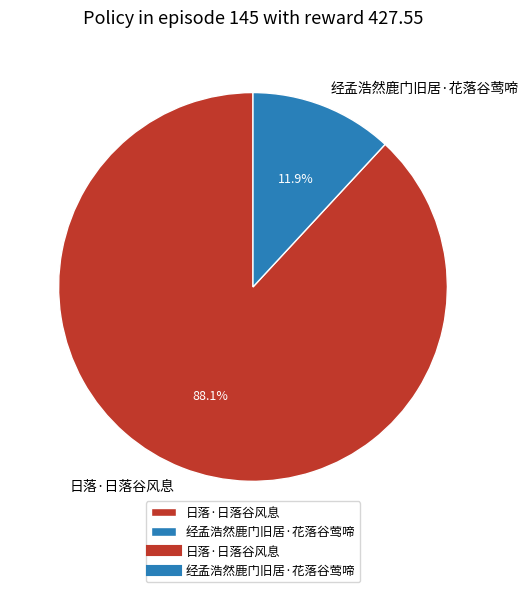

What is the largest slice in the pie chart?

日落·日落谷风息